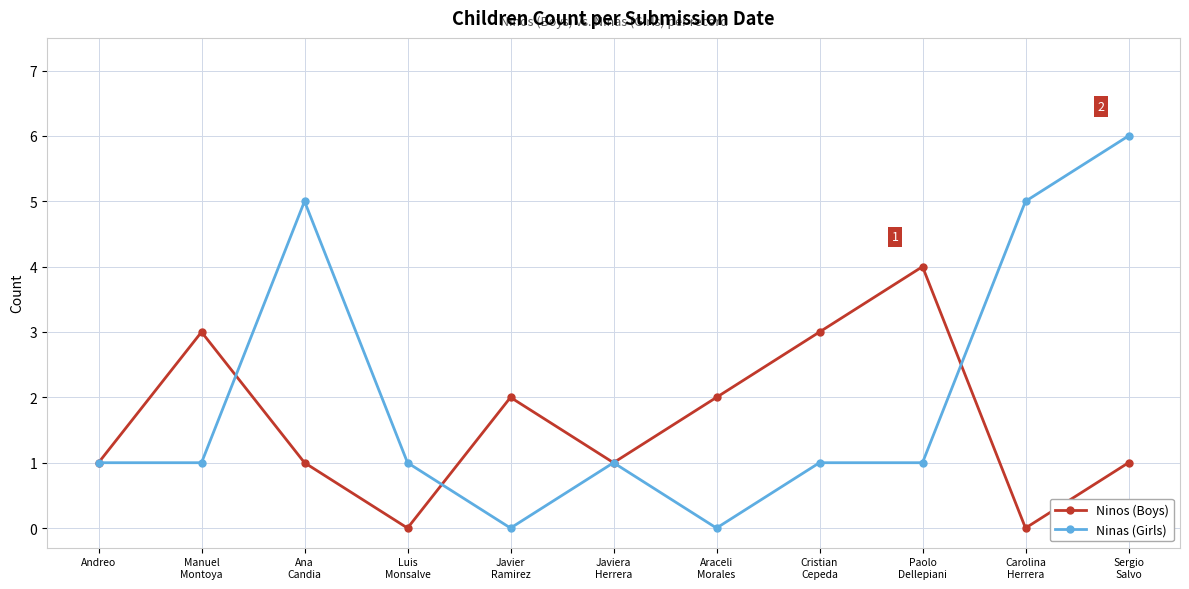

What is the label of the 10th point from the left?

Carolina
Herrera